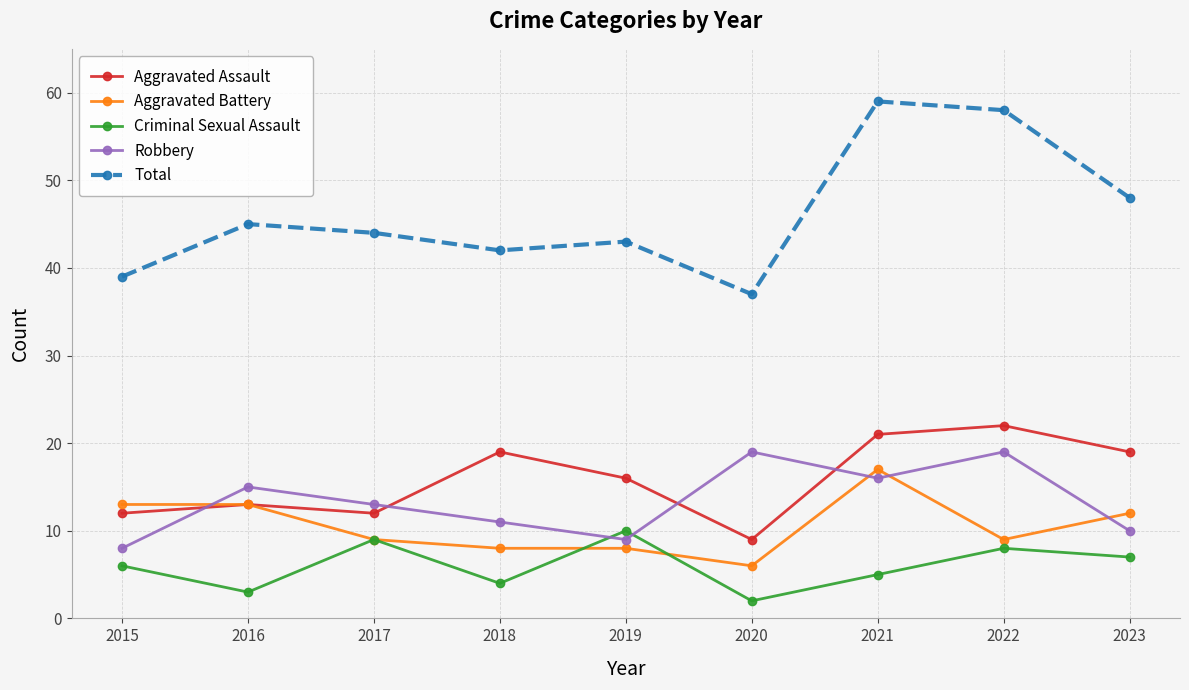

True or false: Criminal Sexual Assault and Total cross at least once.

False